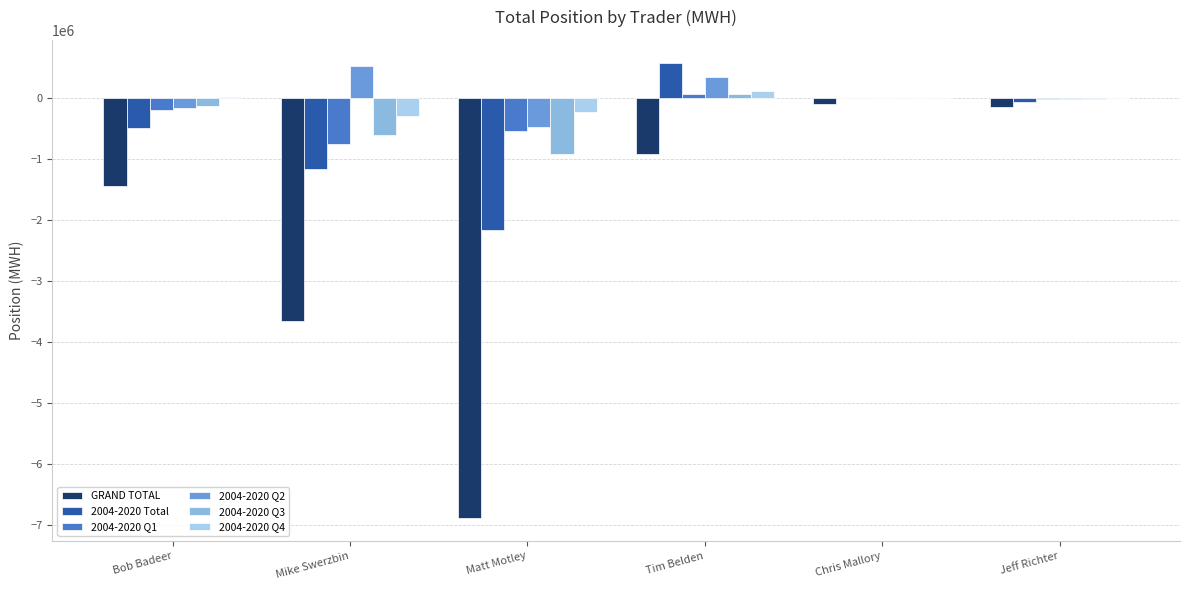

What is the maximum value for 2004-2020 Total?

572426.5